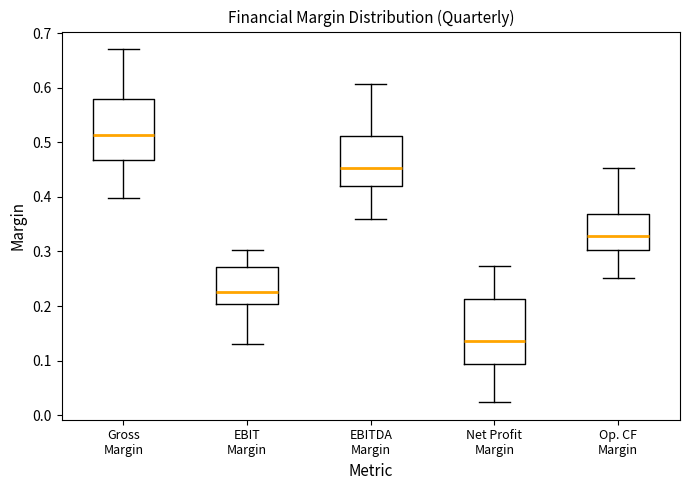

Reading left to right, transcribe this box plot: for each box, give where its median line is, the range the box spans, and where its two whiskers end, as read against the y-axis. The values are not printed on the chart, so give them approximately, as read against the axis.

Gross Margin: median 0.51, box 0.47 to 0.58, whiskers 0.40 to 0.67
EBIT Margin: median 0.23, box 0.20 to 0.27, whiskers 0.13 to 0.30
EBITDA Margin: median 0.45, box 0.42 to 0.51, whiskers 0.36 to 0.61
Net Profit Margin: median 0.14, box 0.09 to 0.21, whiskers 0.02 to 0.27
Op. CF Margin: median 0.33, box 0.30 to 0.37, whiskers 0.25 to 0.45